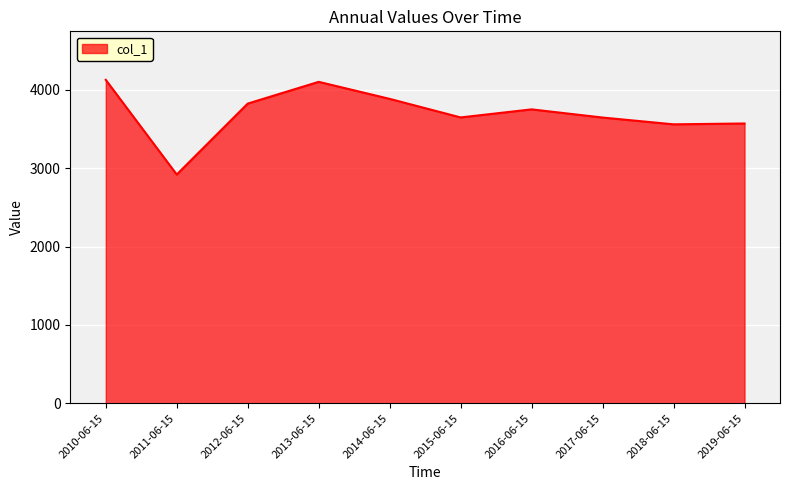

At which category does the data reach its first local peak?

2013-06-15